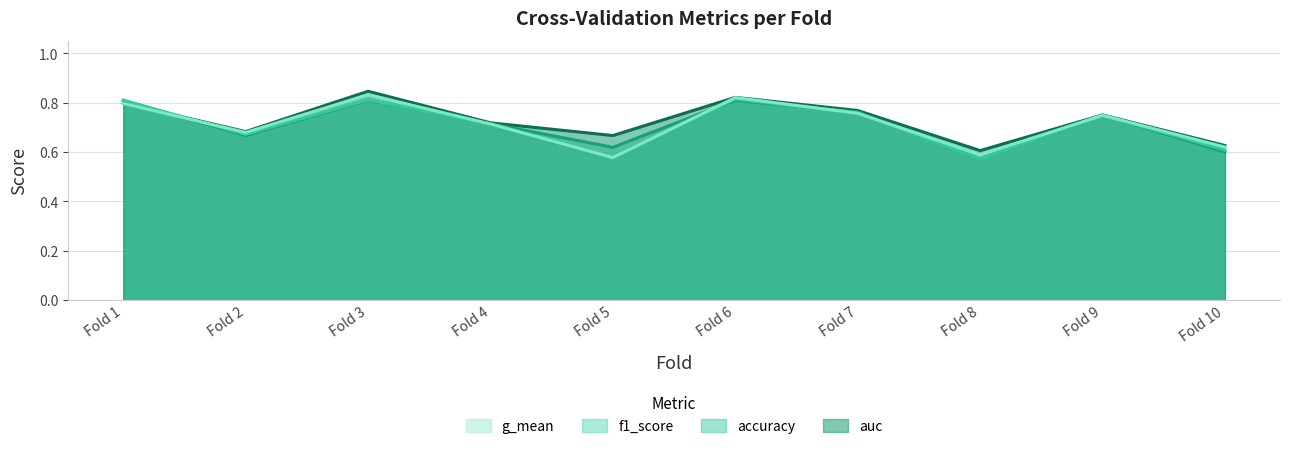

How many series are shown in this chart?

4